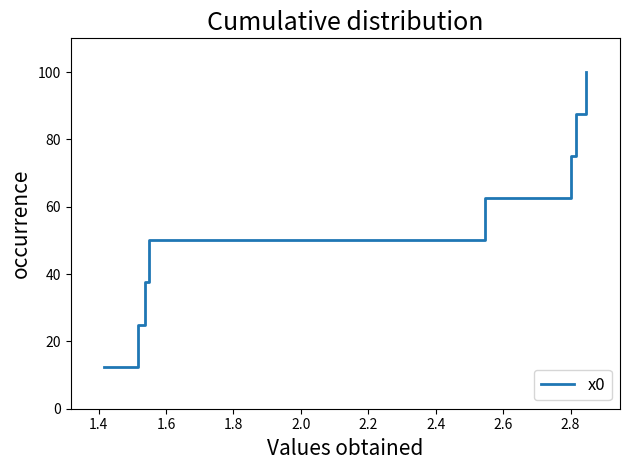

What is the greatest value displayed?

100.0